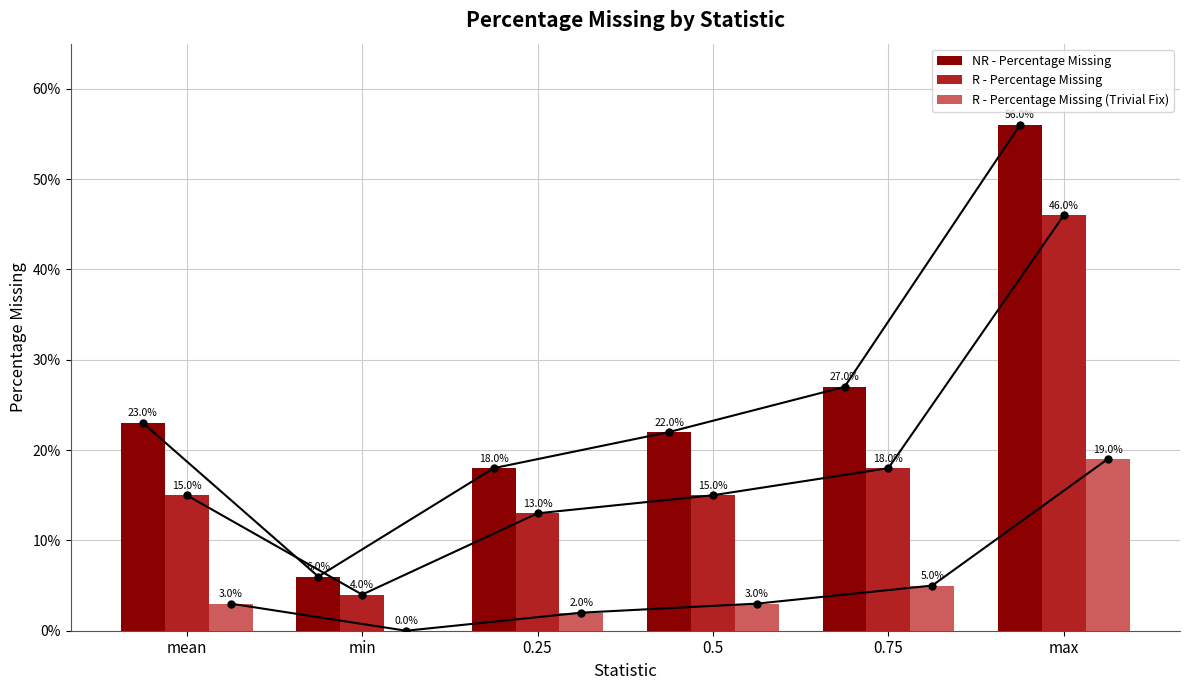

Between min and 0.25, which is larger?

0.25